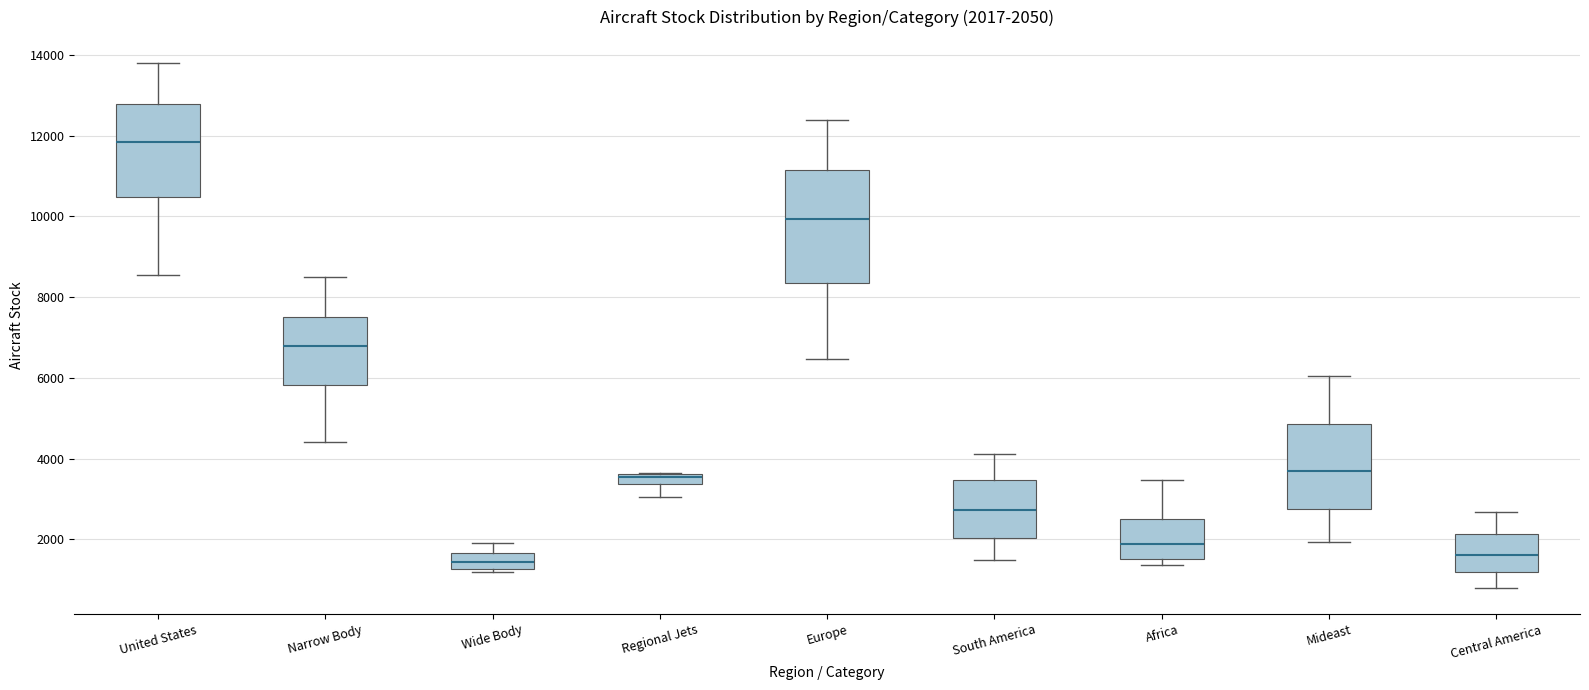

Which box is the tallest, from its lower edge to its upper edge?

Europe